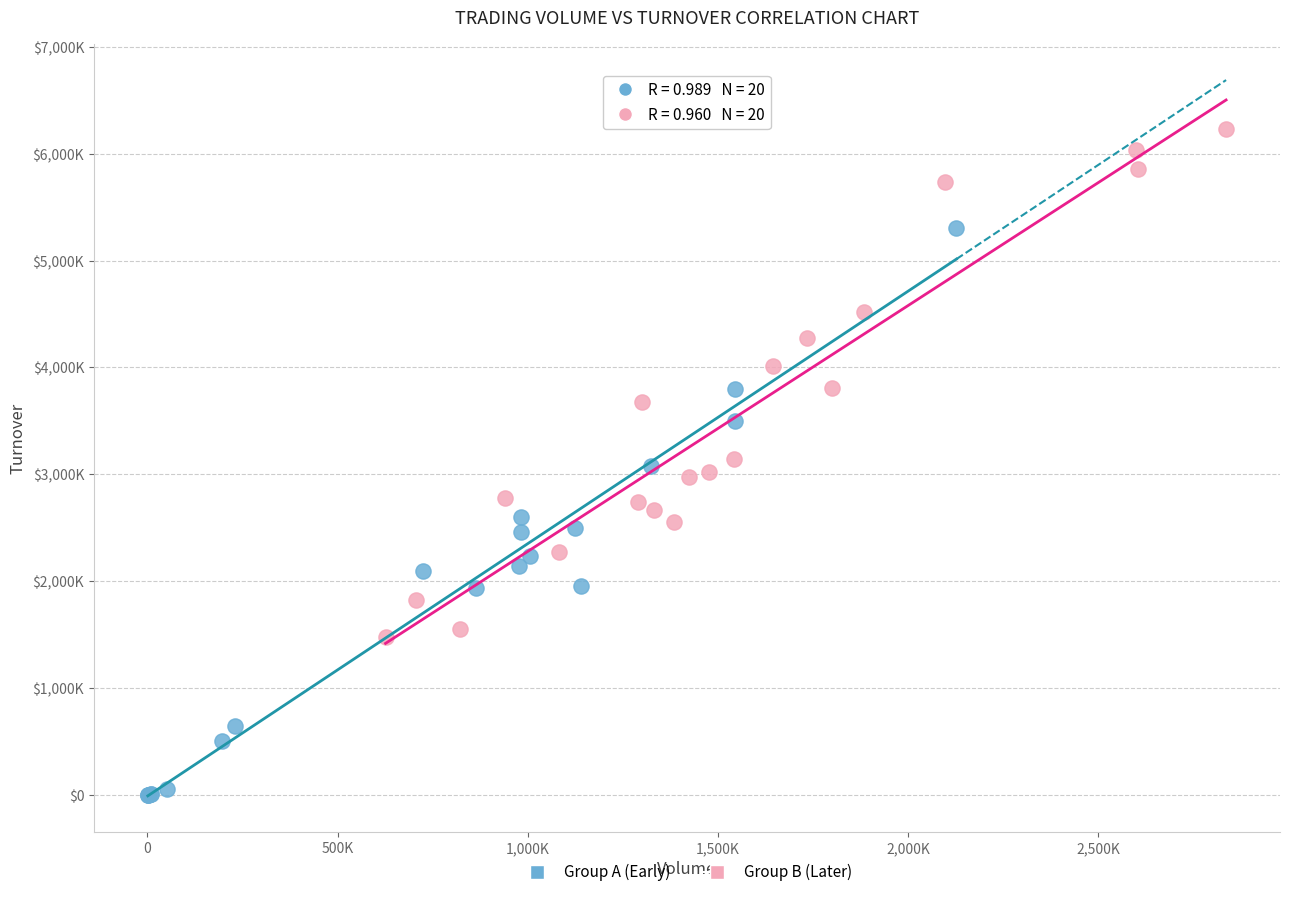

What are all the series names shown in the legend?

Group A (Early), Group B (Later)